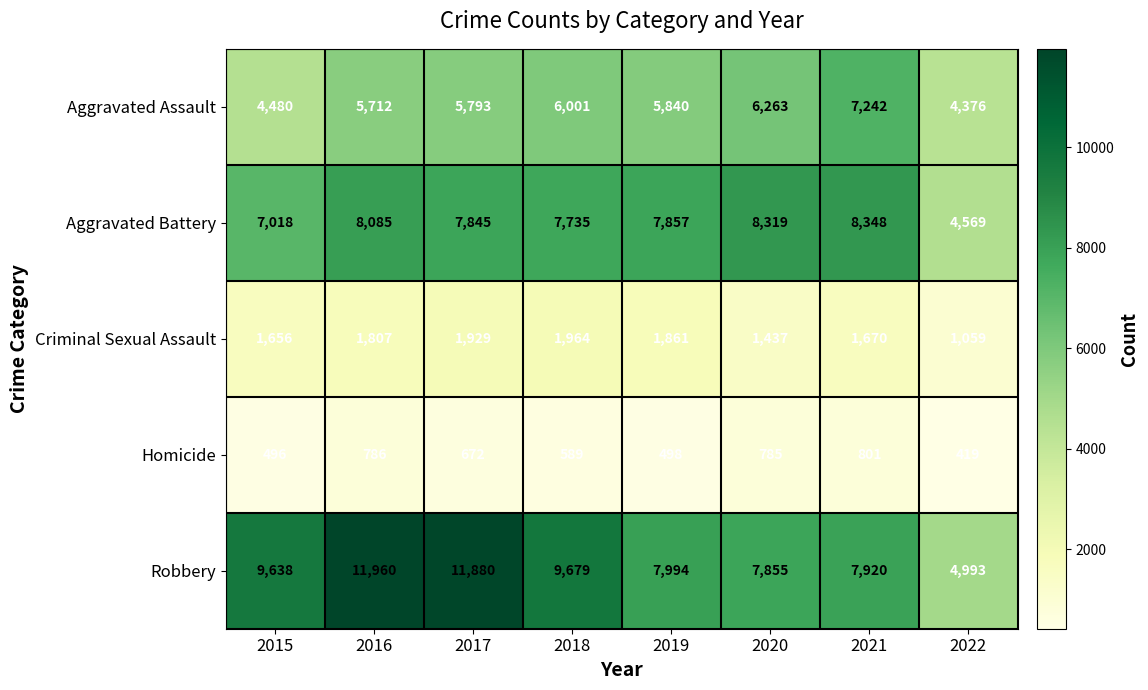

Which series changed the most between 2019 and 2021?

Aggravated Assault